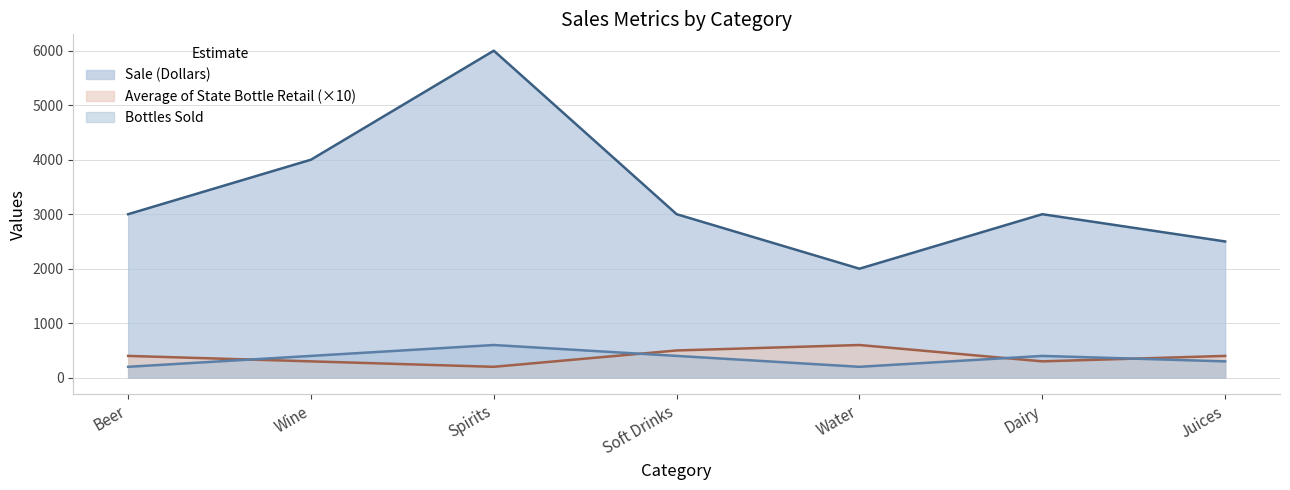

Reading left to right, transcribe all the data shown in this chart.

Sale (Dollars): 3000	4000	6000	3000	2000	3000	2500
Average of State Bottle Retail: 400	300	200	500	600	300	400
Bottles Sold: 200	400	600	400	200	400	300